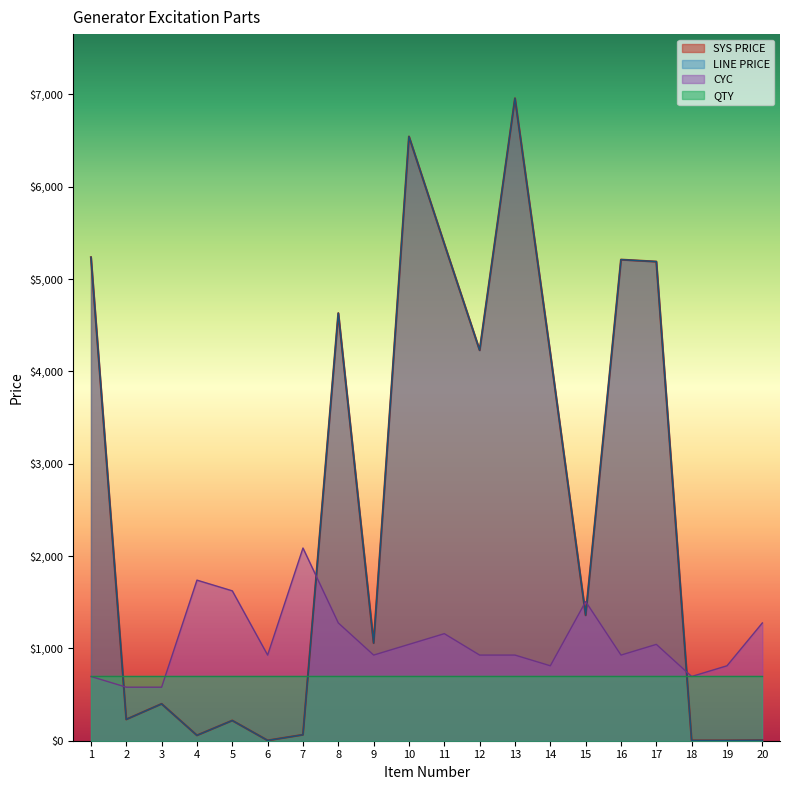

How many intersections are there between SYS PRICE and CYC?

5